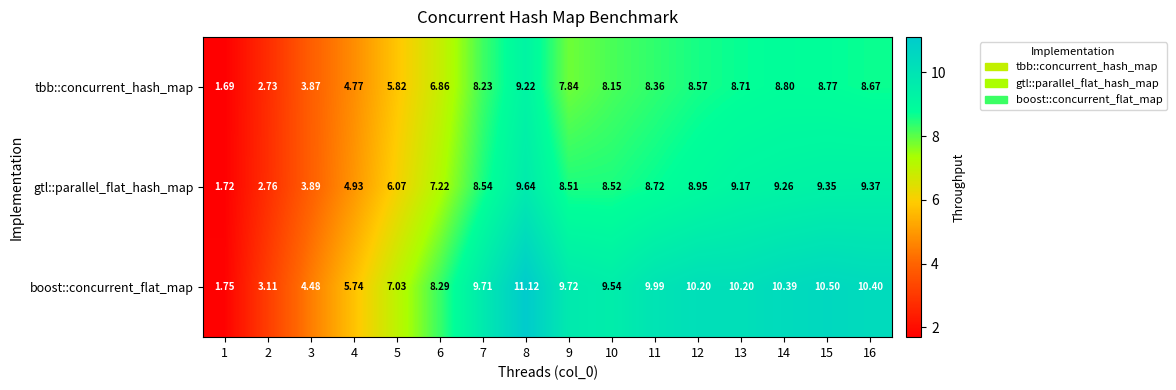

Which series changed the most between 11 and 14?

gtl::parallel_flat_hash_map